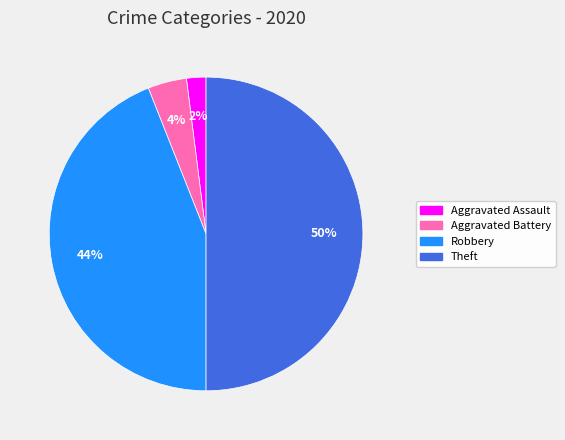

To the nearest percent, what is the difference between the largest and smallest slice percentages?

48%